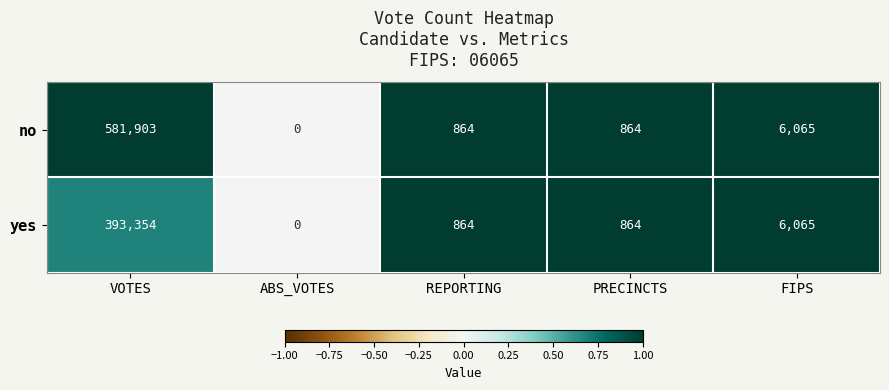

Reading left to right, what are all the values shown in this chart?

no: 581903	0	864	864	6065
yes: 393354	0	864	864	6065